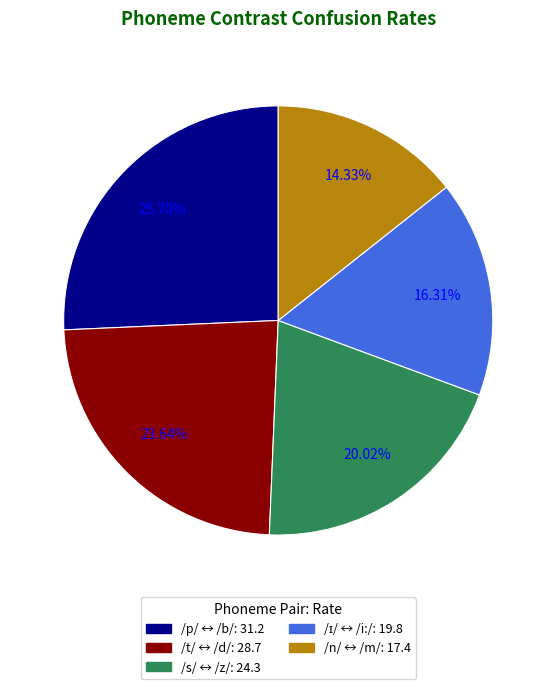

To the nearest percent, what is the difference between the largest and smallest slice percentages?

11%